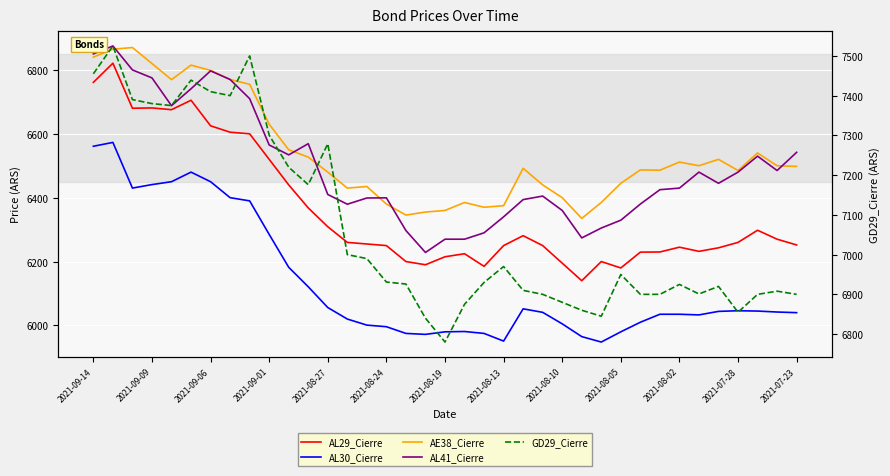

What is the minimum value for AL30_Cierre?

5948.0